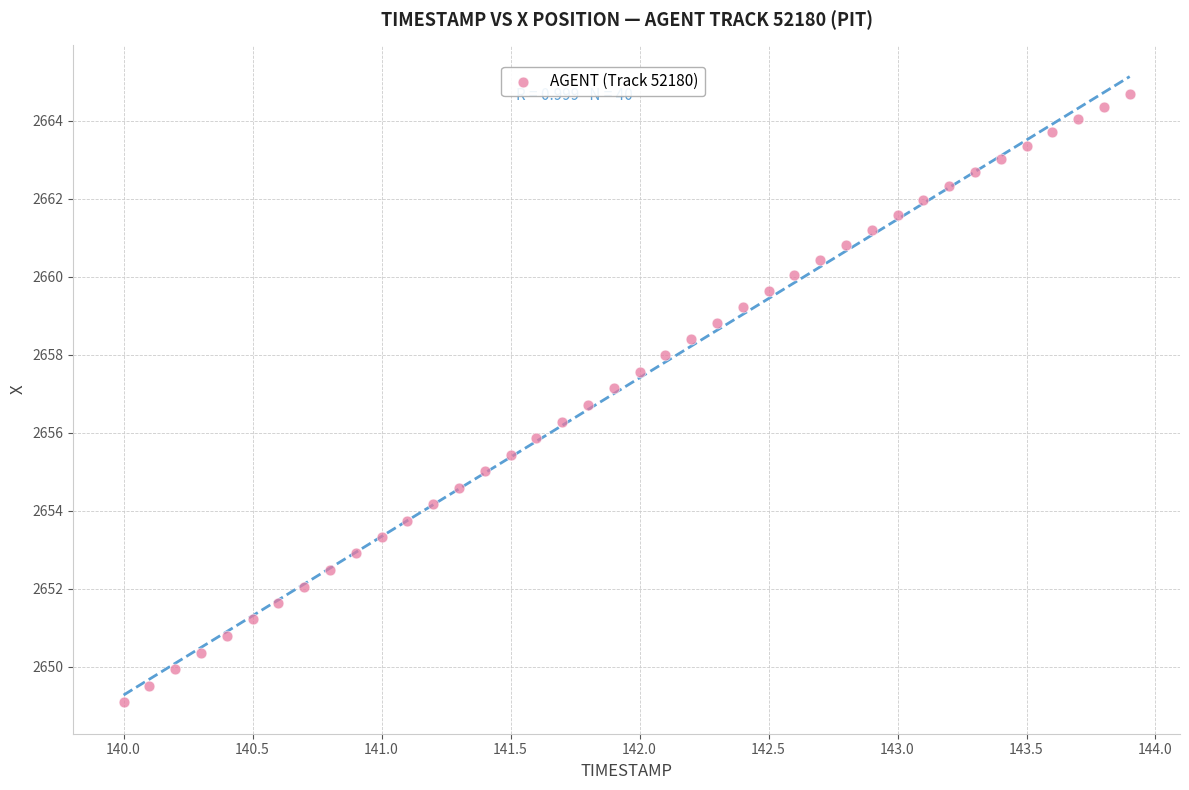

What is the range of Y values (max minus min)?

15.6